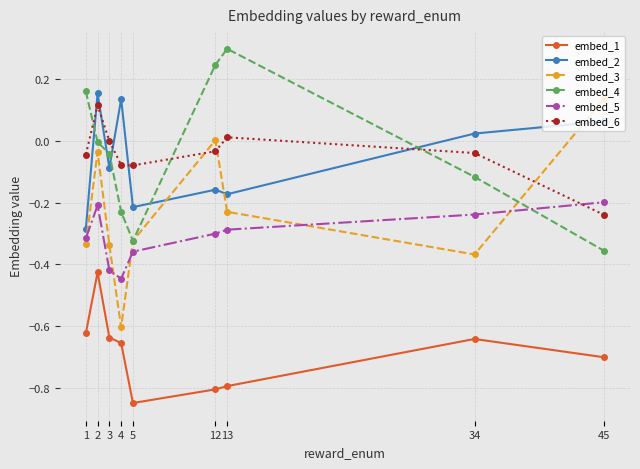

Where is embed_6 nearest to the value 0?

3